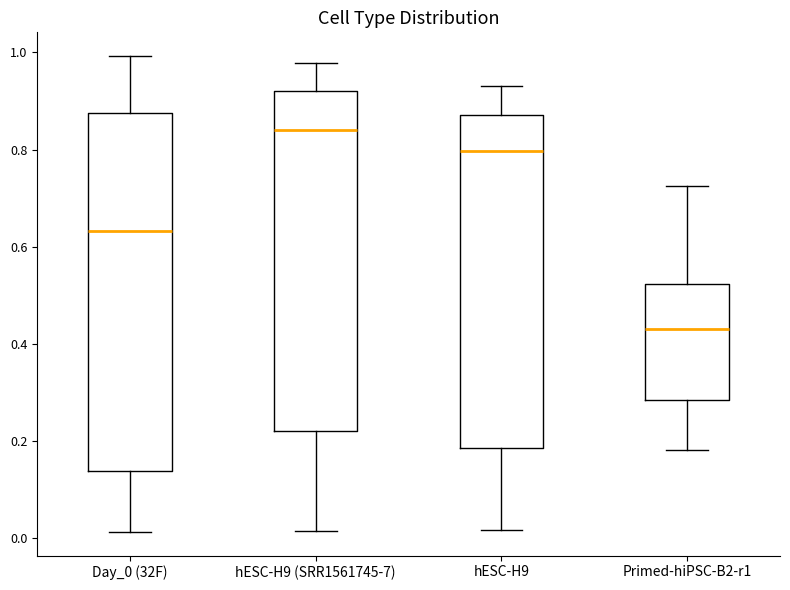

Reading left to right, read every box against the y-axis: the position of its median line, the range the box covers, and the ends of its whiskers. The values are not printed on the chart, so give them approximately, as read against the axis.

Day_0 (32F): median 0.64, box 0.14 to 0.88, whiskers 0.02 to 1.00
hESC-H9 (SRR1561745-7): median 0.84, box 0.22 to 0.92, whiskers 0.02 to 0.98
hESC-H9: median 0.80, box 0.18 to 0.88, whiskers 0.02 to 0.94
Primed-hiPSC-B2-r1: median 0.44, box 0.28 to 0.52, whiskers 0.18 to 0.72